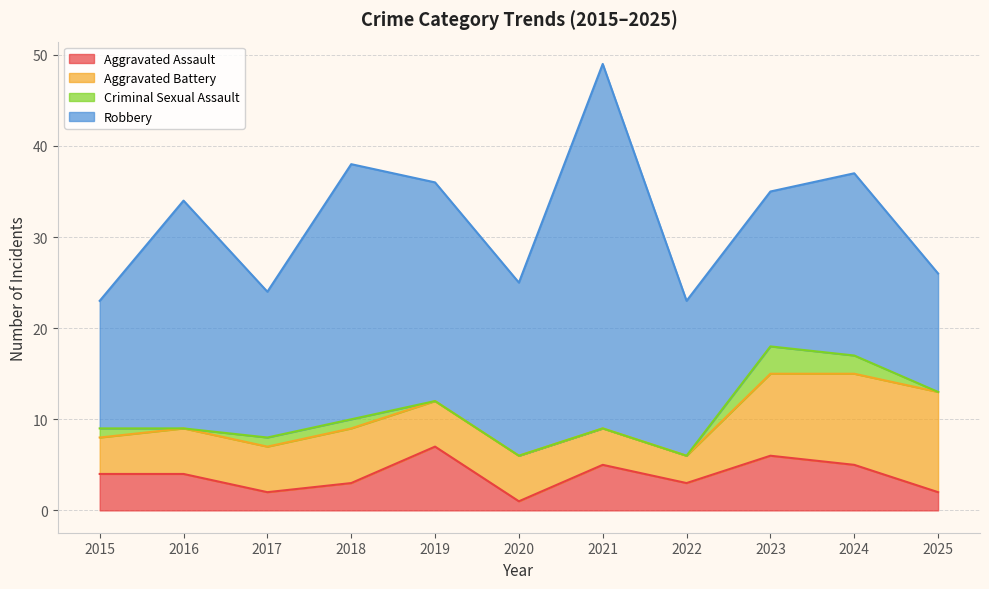

At which label is Aggravated Assault closest to 4?

2015